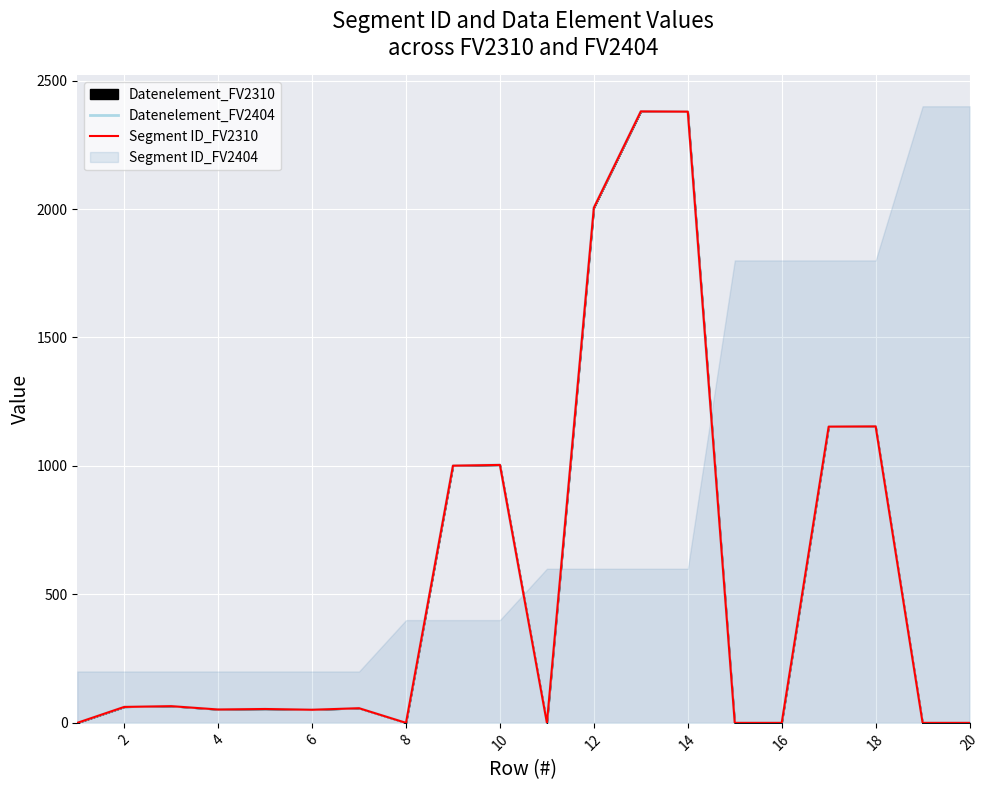

Where is Segment ID_FV2310 nearest to the value 1190?

17